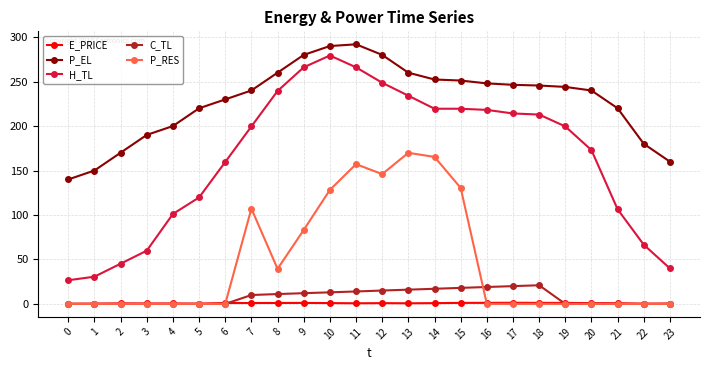

At which label is P_EL closest to 215?

5